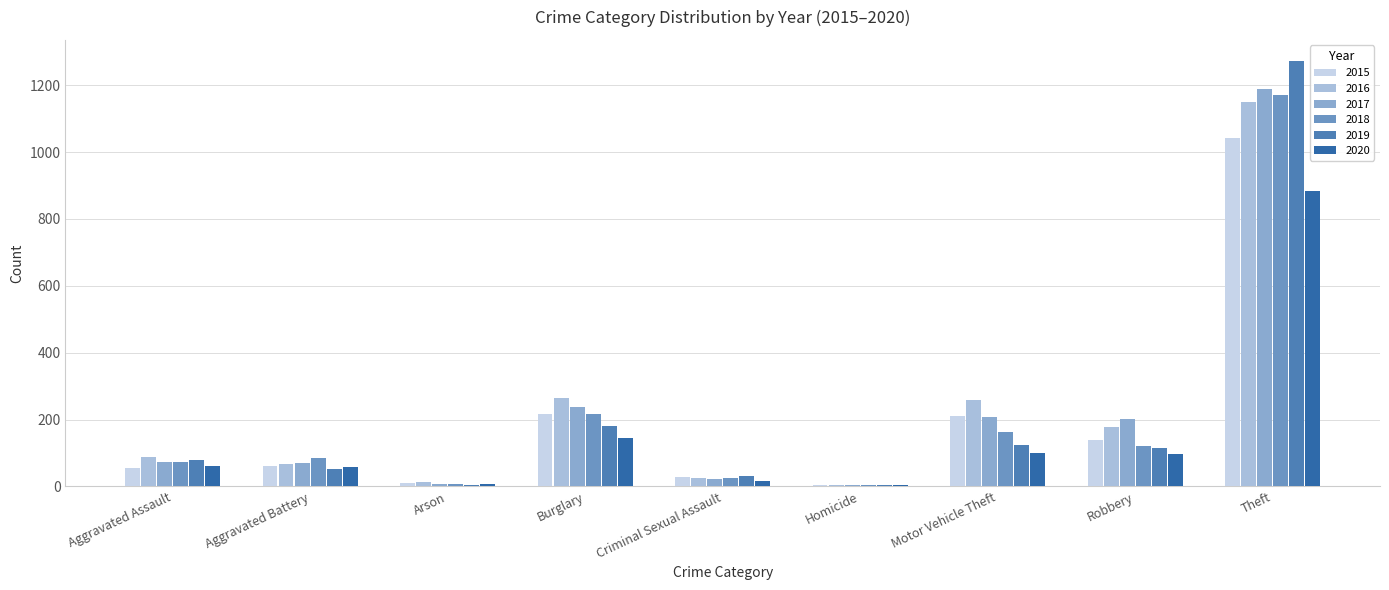

Count the number of data series in this chart.

6